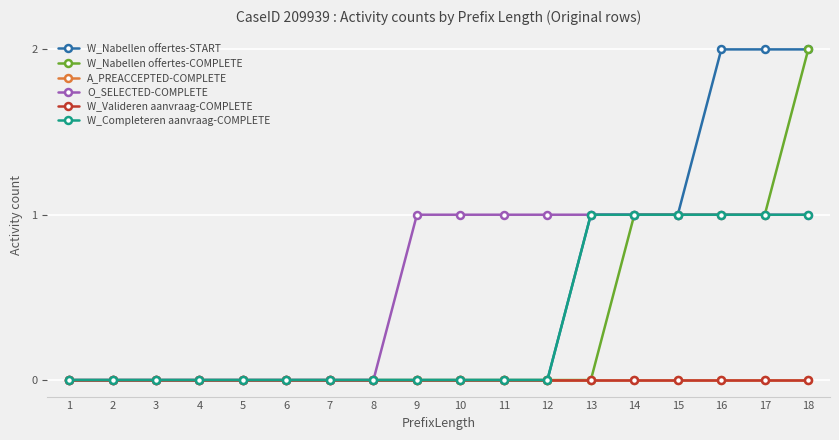

At which category is the sum across all series the highest?

18